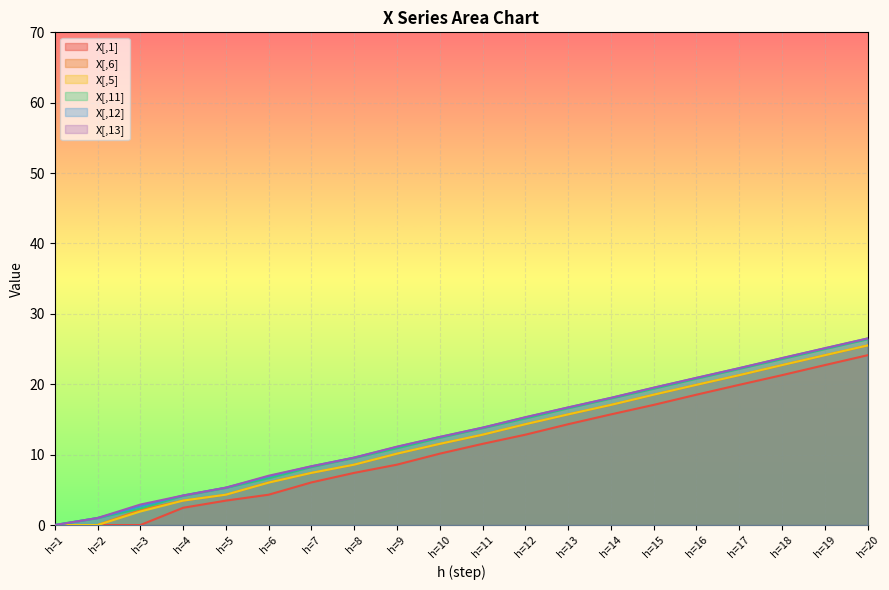

How many positive values does the X[,11] series have?

19